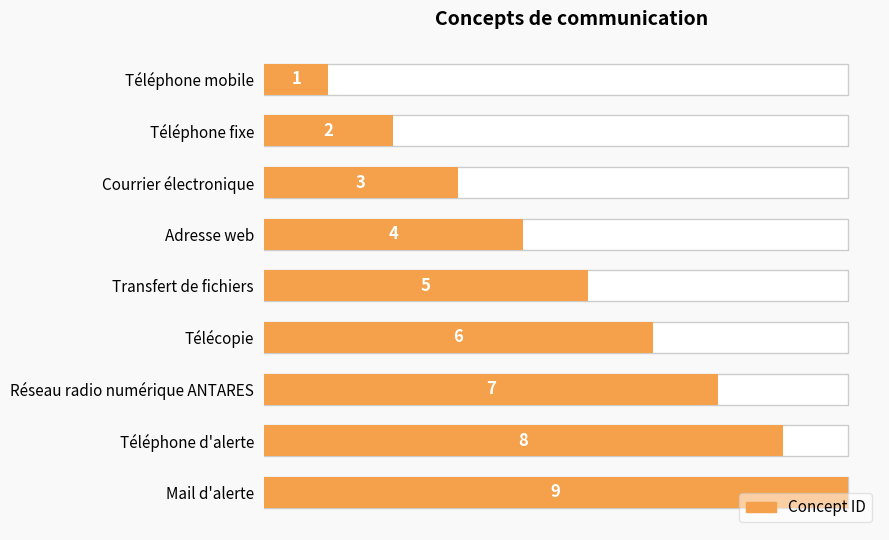

How many data points are above 5?

4